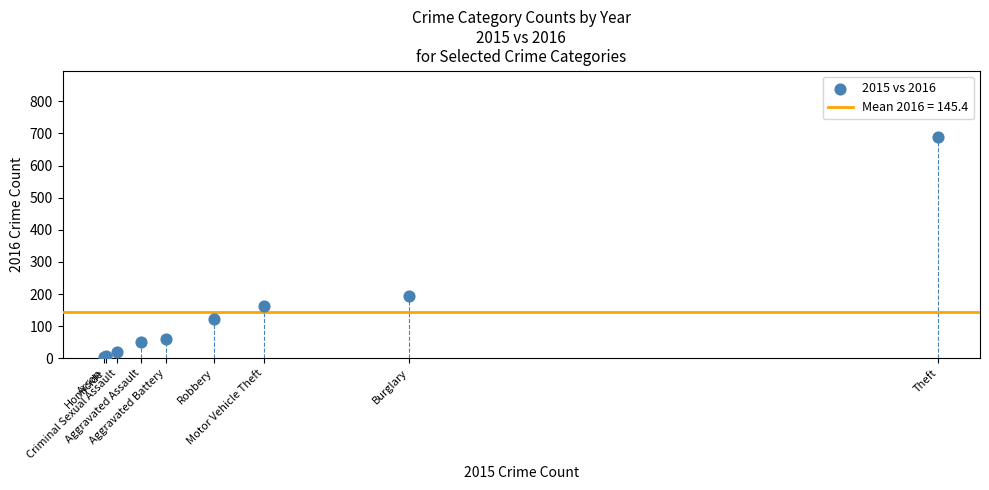

What Y value in the scatter plot is closest to 346?

194